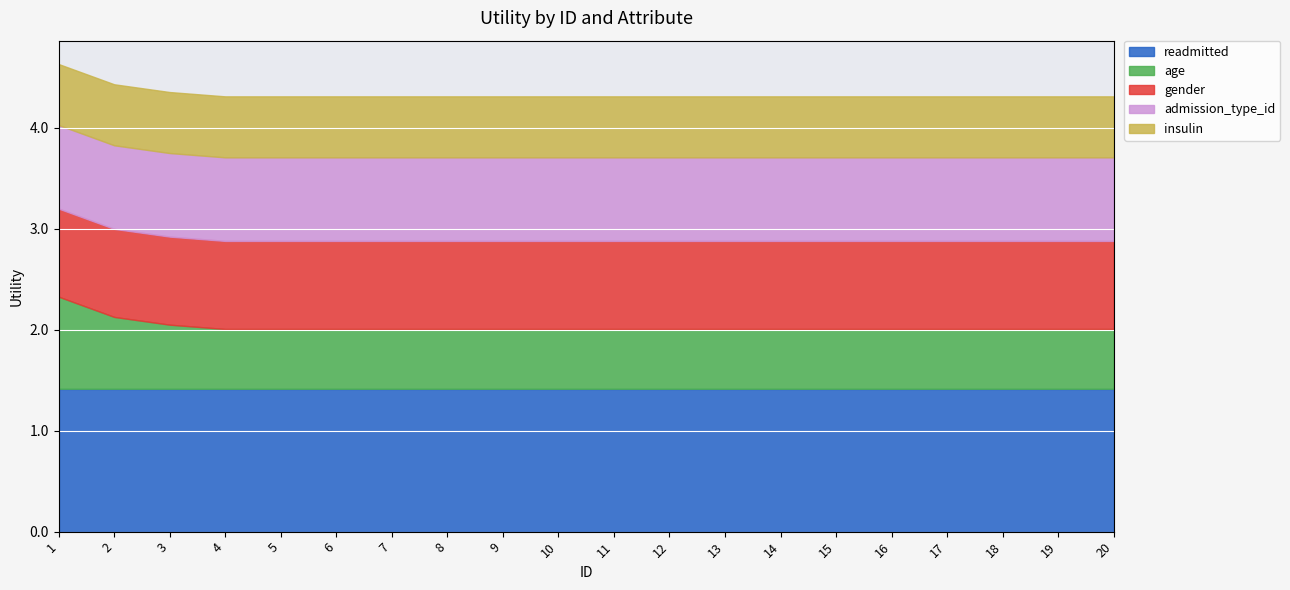

At which category is the sum across all series the highest?

1